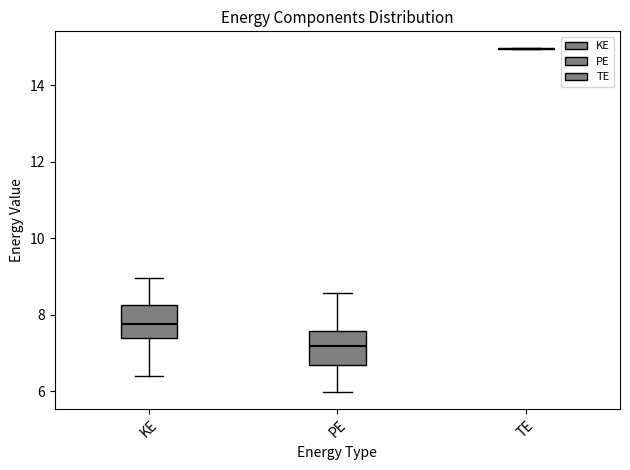

Reading left to right, transcribe this box plot: for each box, give where its median line is, the range the box spans, and where its two whiskers end, as read against the y-axis. The values are not printed on the chart, so give them approximately, as read against the axis.

KE: median 7.8, box 7.4 to 8.2, whiskers 6.4 to 9.0
PE: median 7.2, box 6.6 to 7.6, whiskers 6.0 to 8.6
TE: box collapsed to a line at 15.0, whiskers 15.0 to 15.0